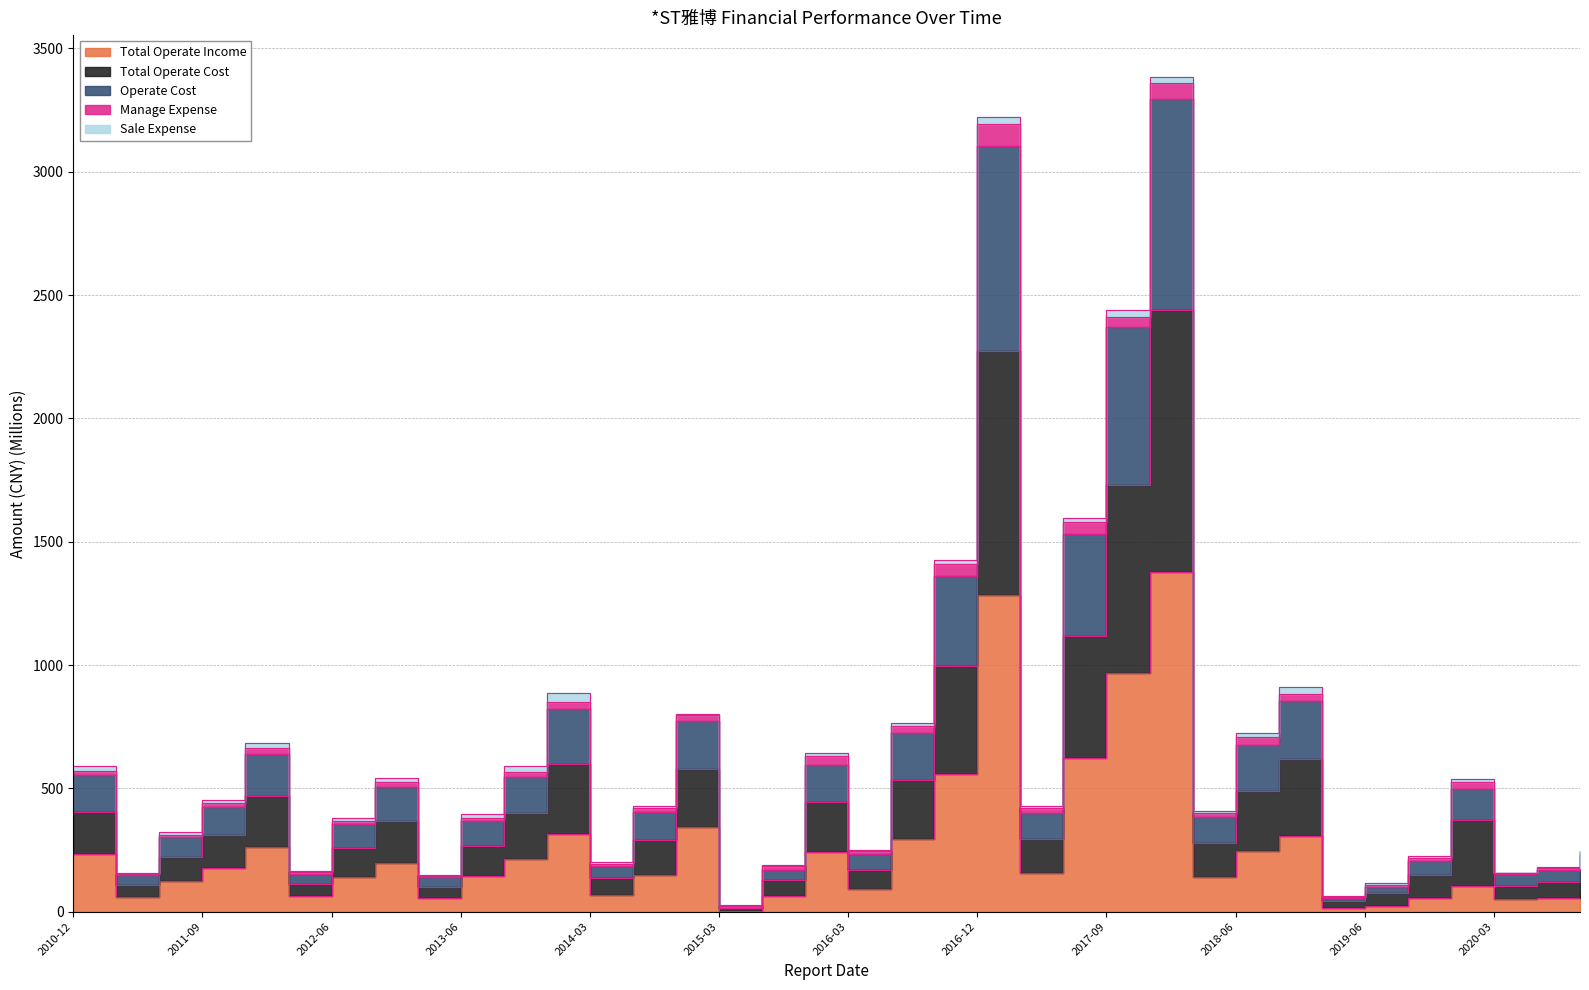

What is the difference between the maximum and minimum values in the Total Operate Cost series?

3358.1